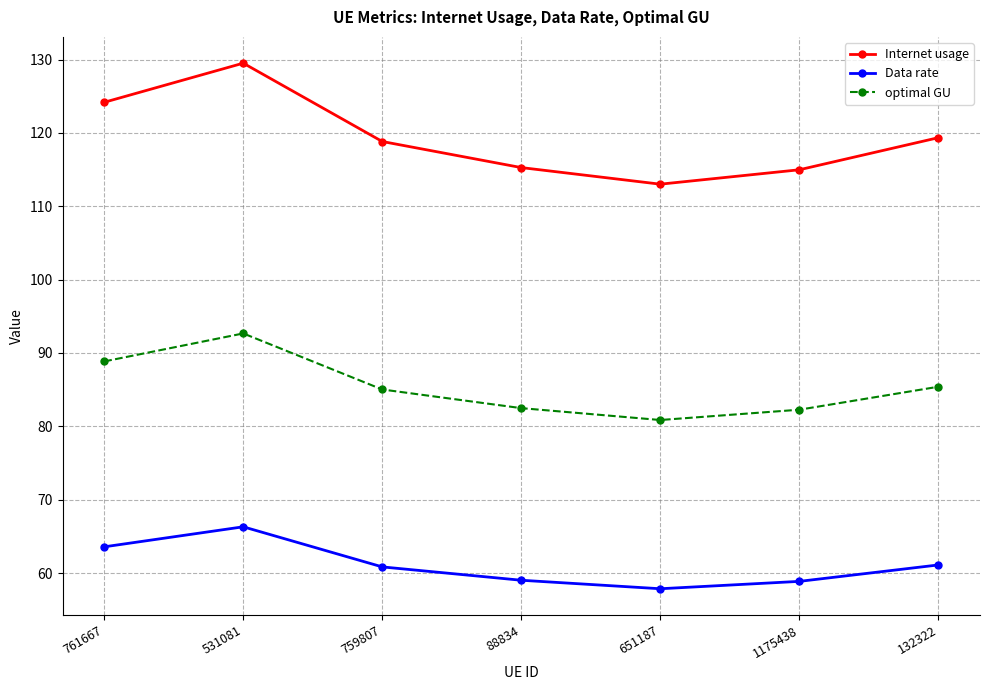

Is it true that Internet usage equals 170.9 at 531081?

False